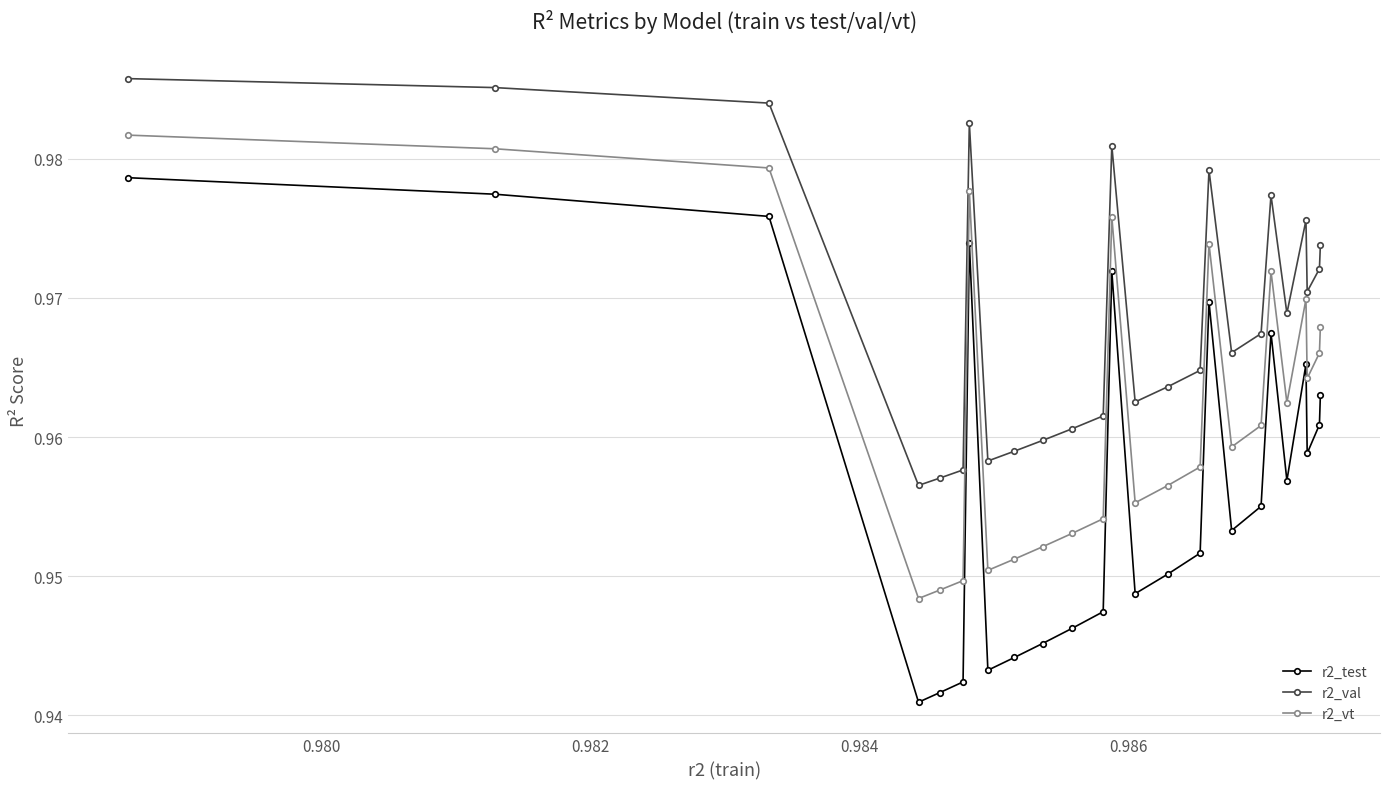

Rank the series by their maximum value, from lowest to highest.

r2_test, r2_vt, r2_val